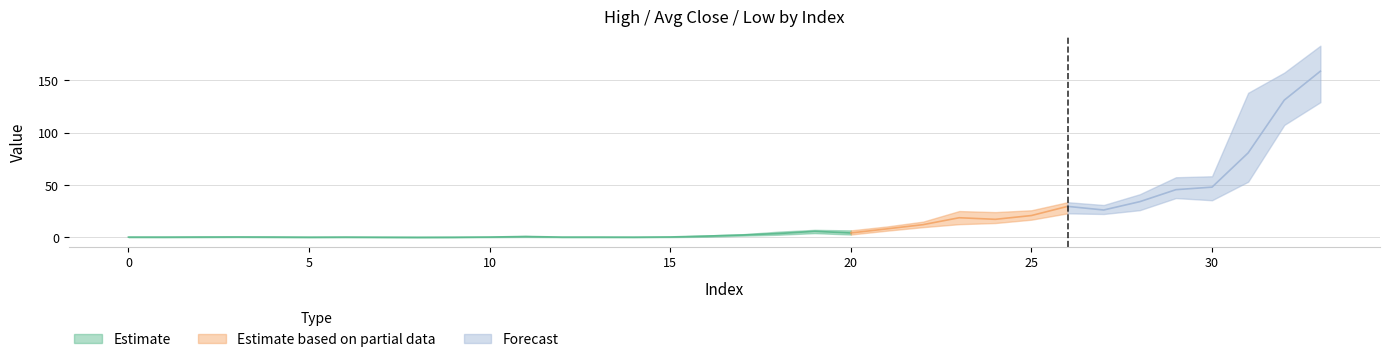

What is the sum of all low values?

509.4